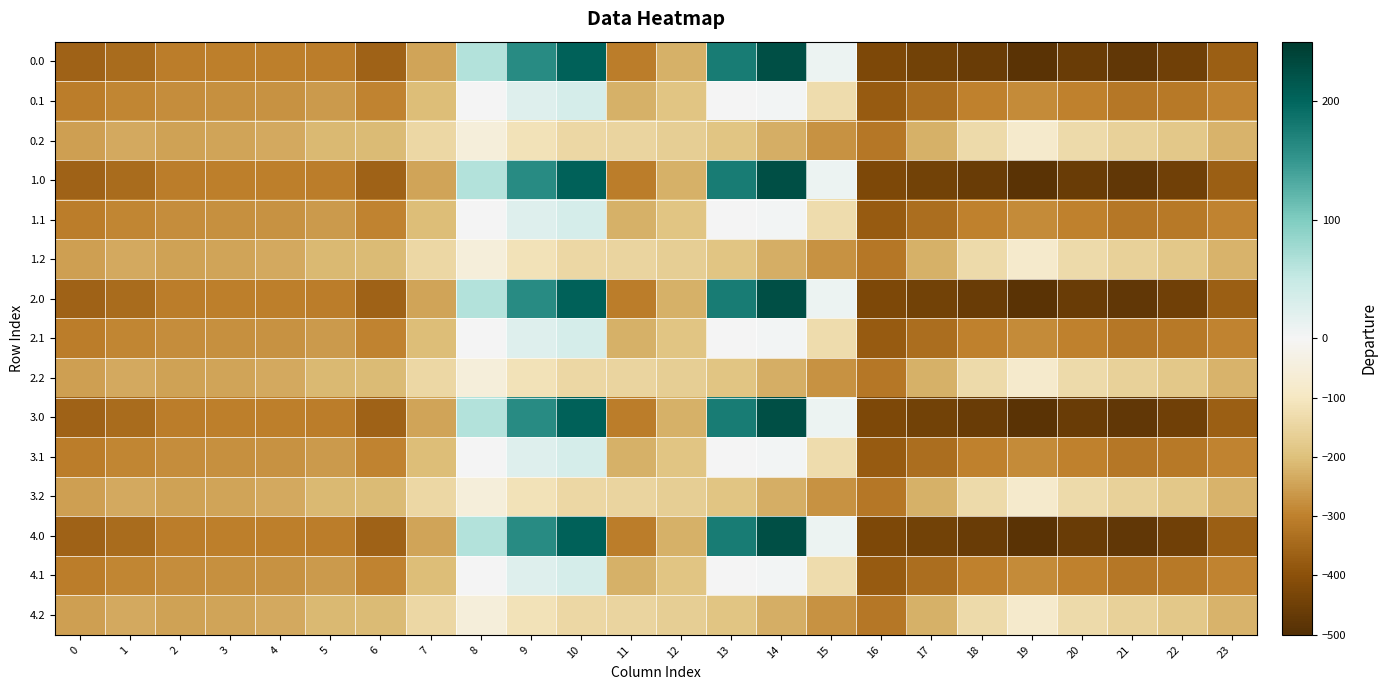

Rank the series by their maximum value, from lowest to highest.

0.2, 1.2, 2.2, 3.2, 4.2, 0.1, 1.1, 2.1, 3.1, 4.1, 0.0, 1.0, 2.0, 3.0, 4.0